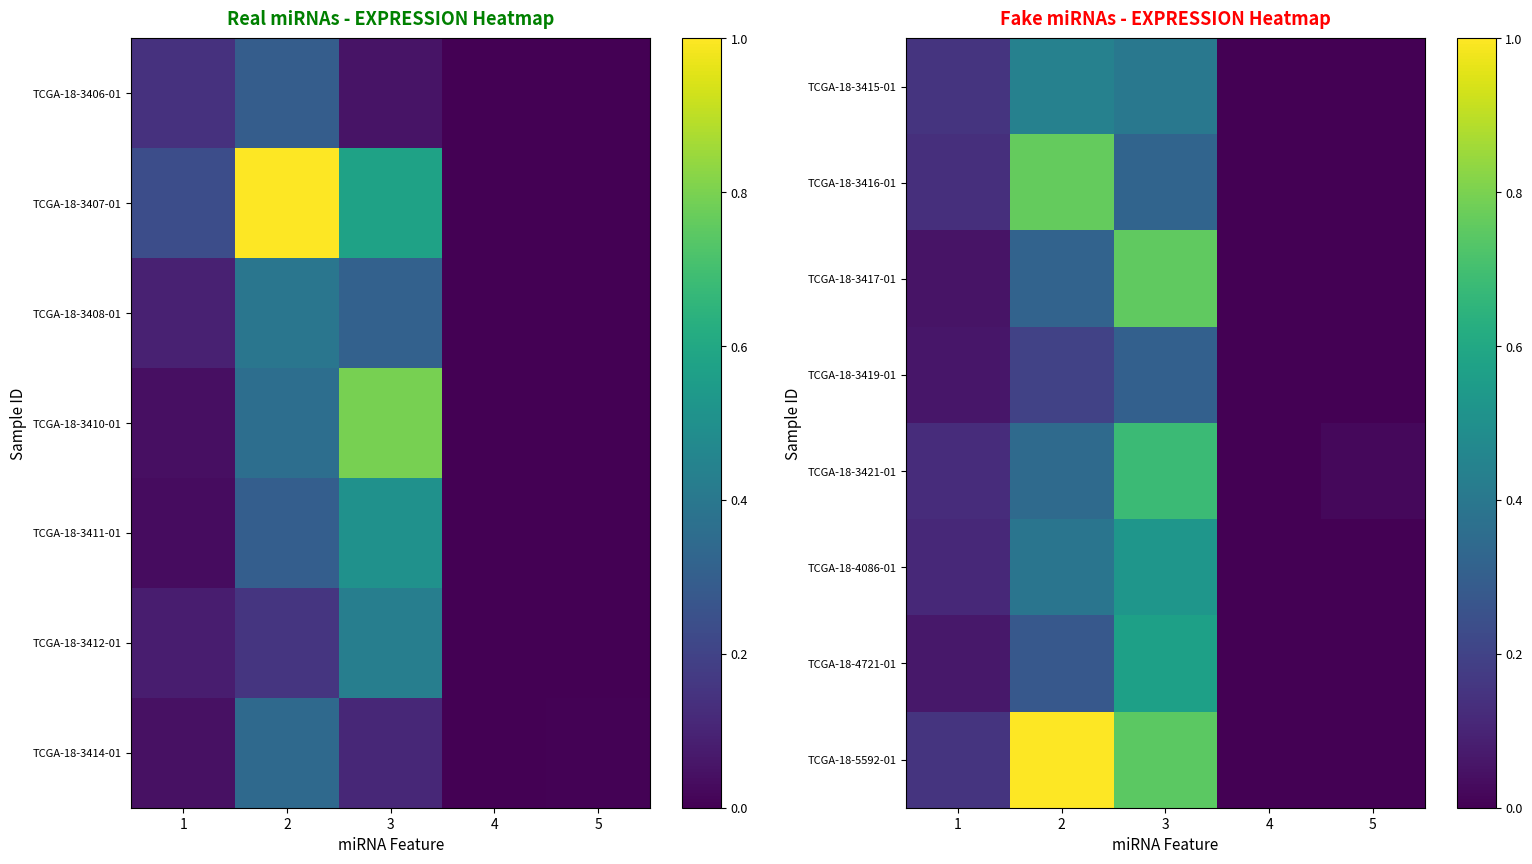

What is the difference between the maximum and minimum values in the TCGA-18-3421-01 series?

0.7